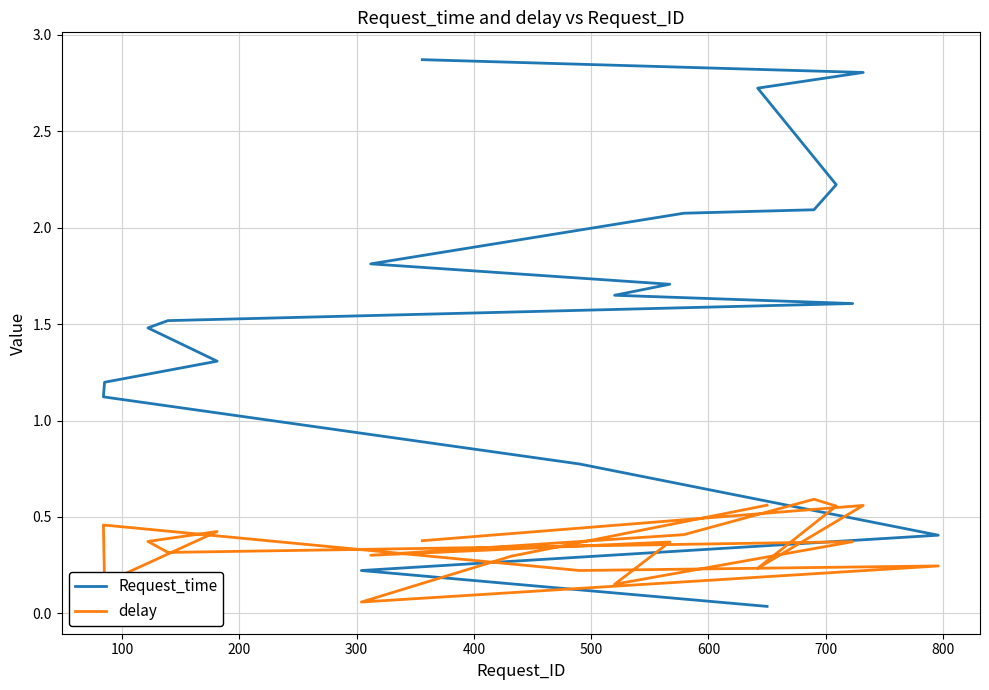

Which series has the largest total across all categories?

Request_time